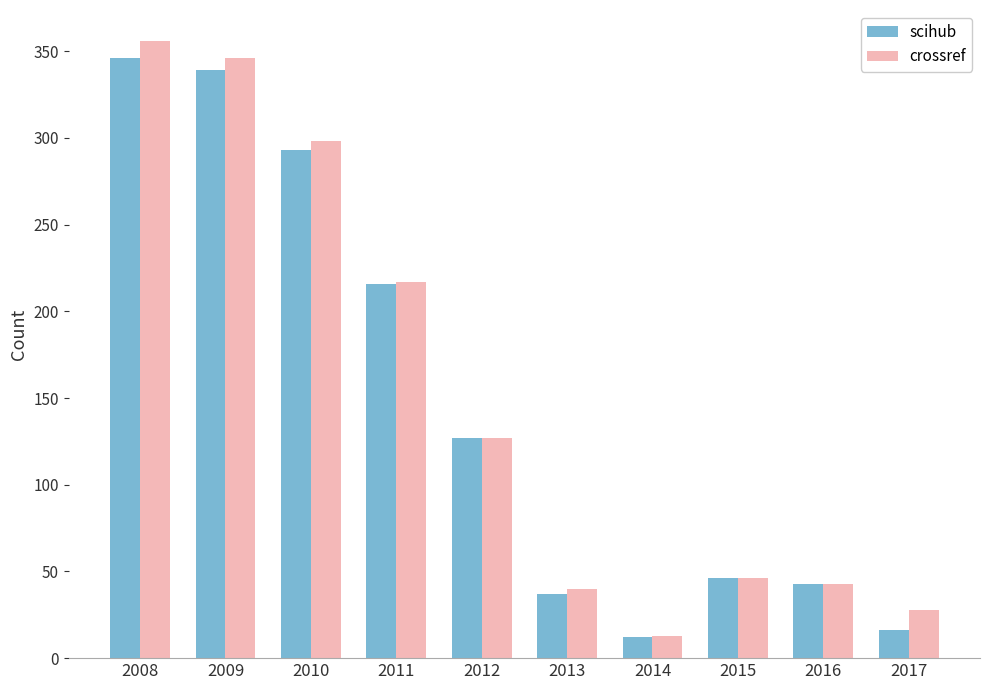

At which category is the sum across all series the highest?

2008